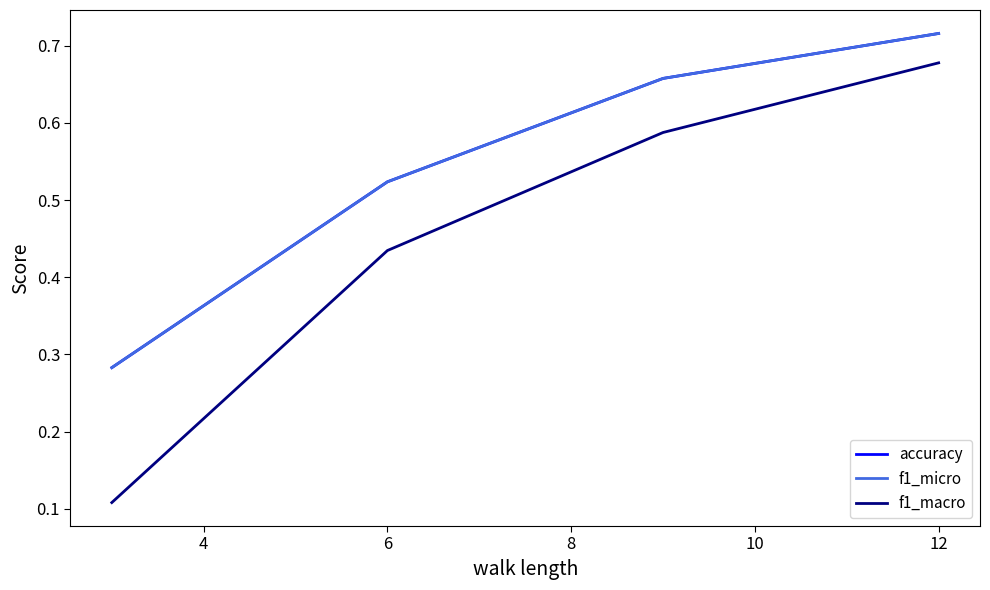

Is this an area chart (filled region under the line)?

No